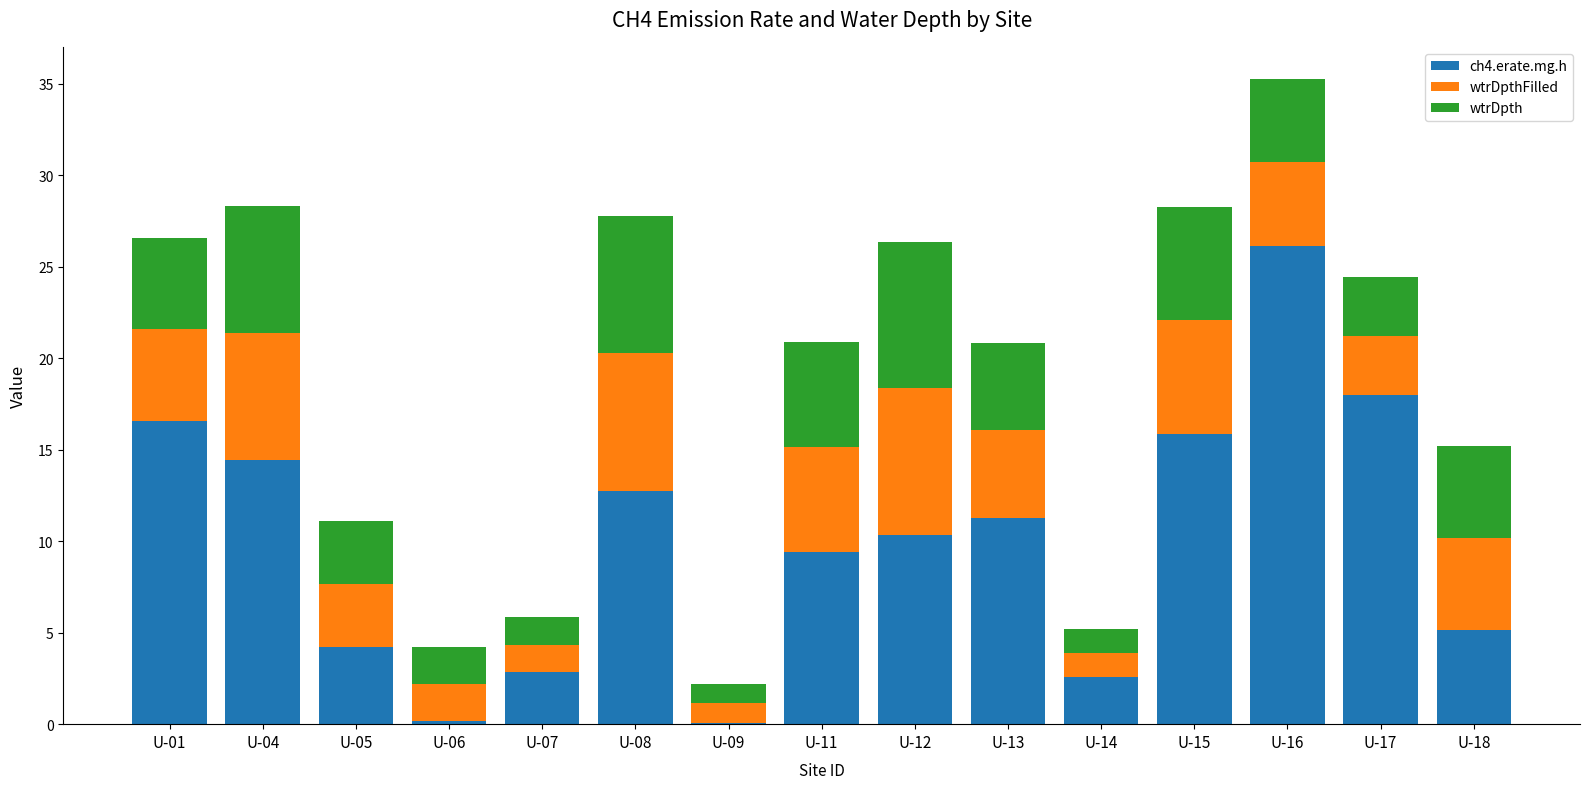

The ch4.erate.mg.h series shows 3.3 at U-08. True or false?

False